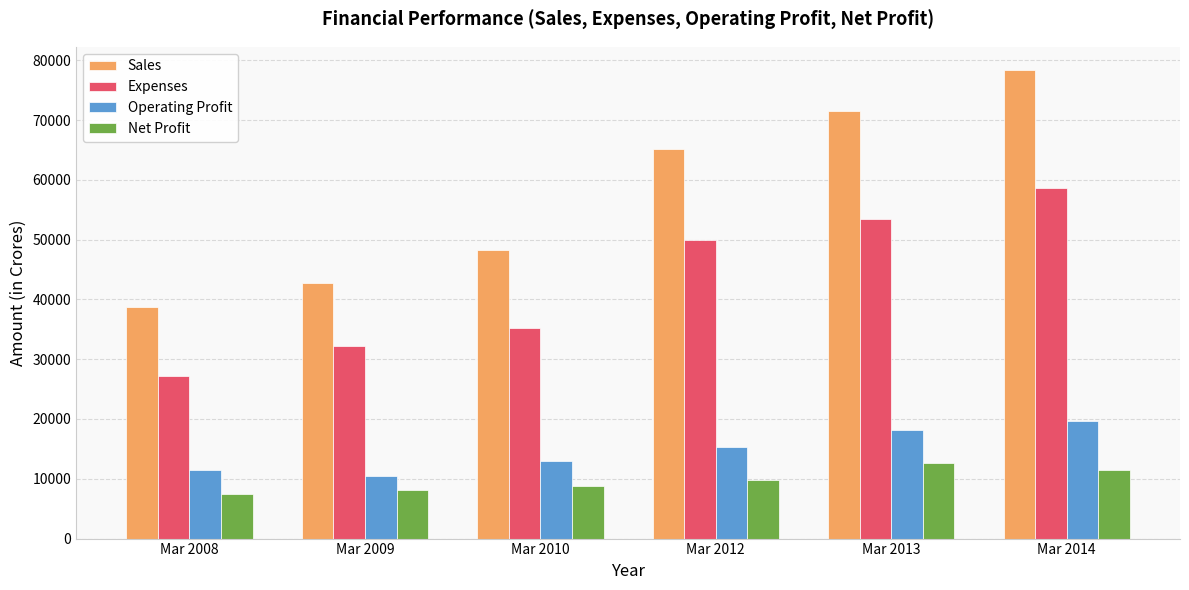

List the labels in order of Sales value, smallest first.

Mar 2008, Mar 2009, Mar 2010, Mar 2012, Mar 2013, Mar 2014